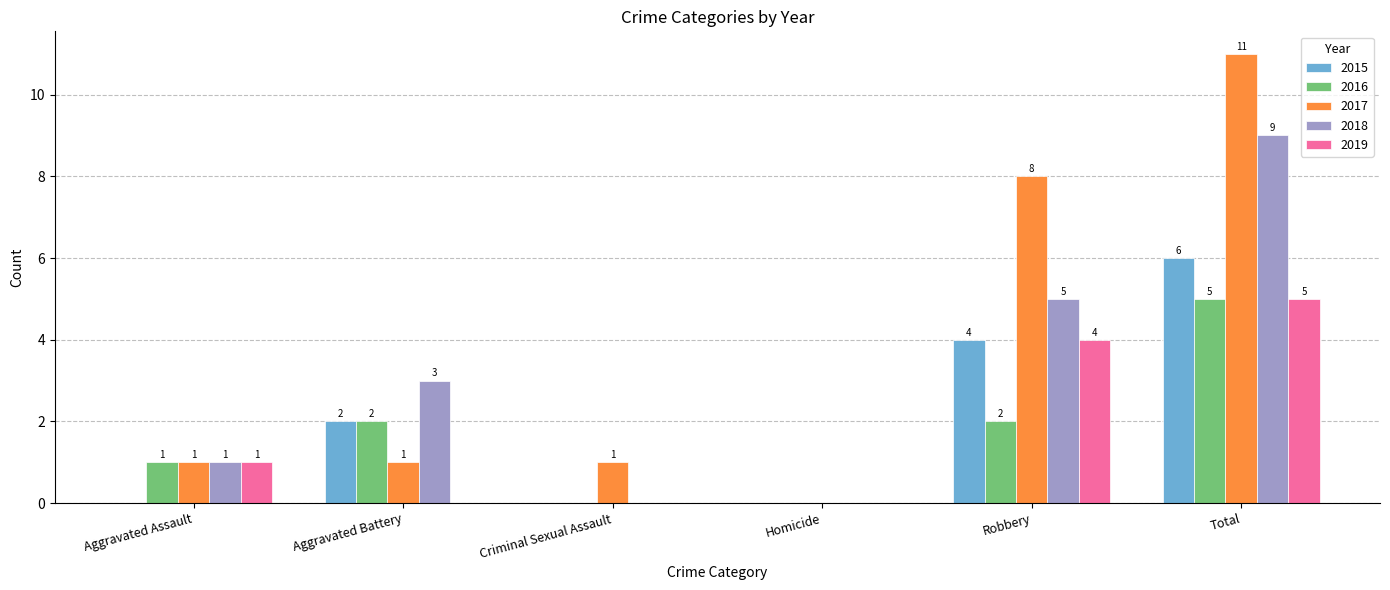

Reading right to left, transcribe all the data shown in this chart.

2015: Total=6	Robbery=4	Homicide=0	Criminal Sexual Assault=0	Aggravated Battery=2	Aggravated Assault=0
2016: Total=5	Robbery=2	Homicide=0	Criminal Sexual Assault=0	Aggravated Battery=2	Aggravated Assault=1
2017: Total=11	Robbery=8	Homicide=0	Criminal Sexual Assault=1	Aggravated Battery=1	Aggravated Assault=1
2018: Total=9	Robbery=5	Homicide=0	Criminal Sexual Assault=0	Aggravated Battery=3	Aggravated Assault=1
2019: Total=5	Robbery=4	Homicide=0	Criminal Sexual Assault=0	Aggravated Battery=0	Aggravated Assault=1